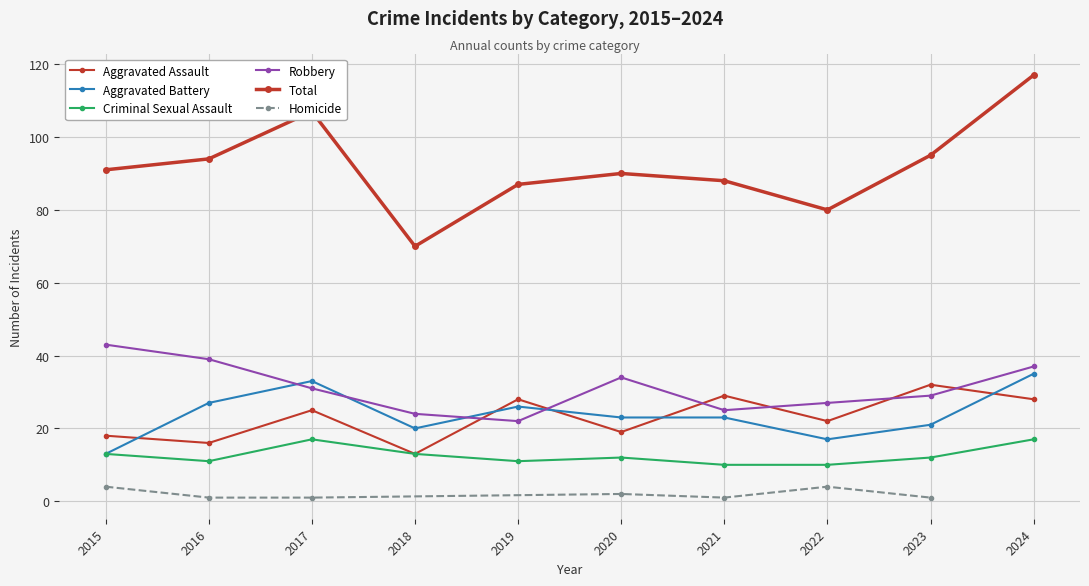

How many data points in Total are less than 91?

5